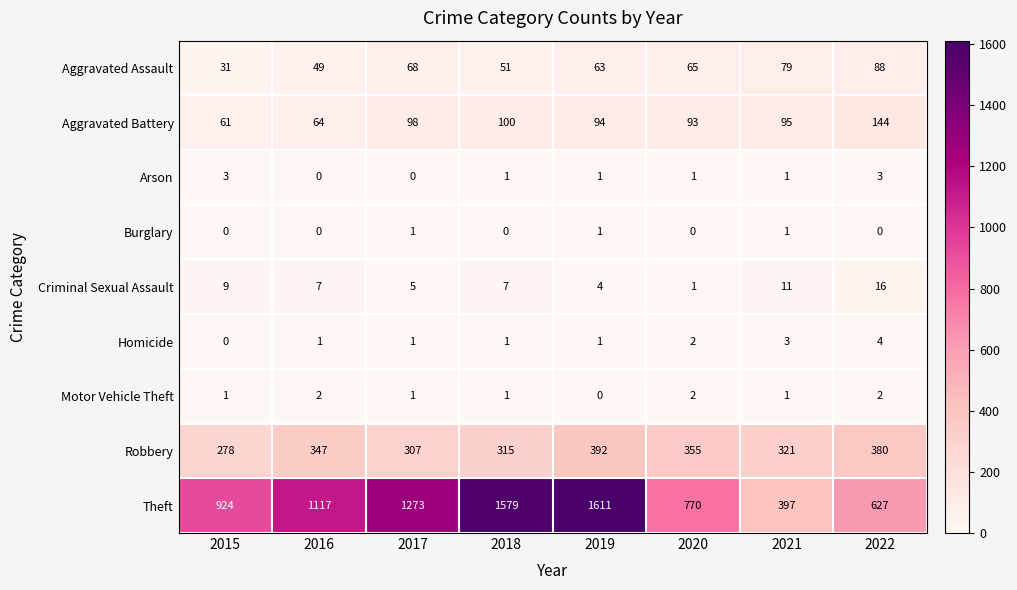

What is the difference between the Theft values at 2020 and 2021?

373